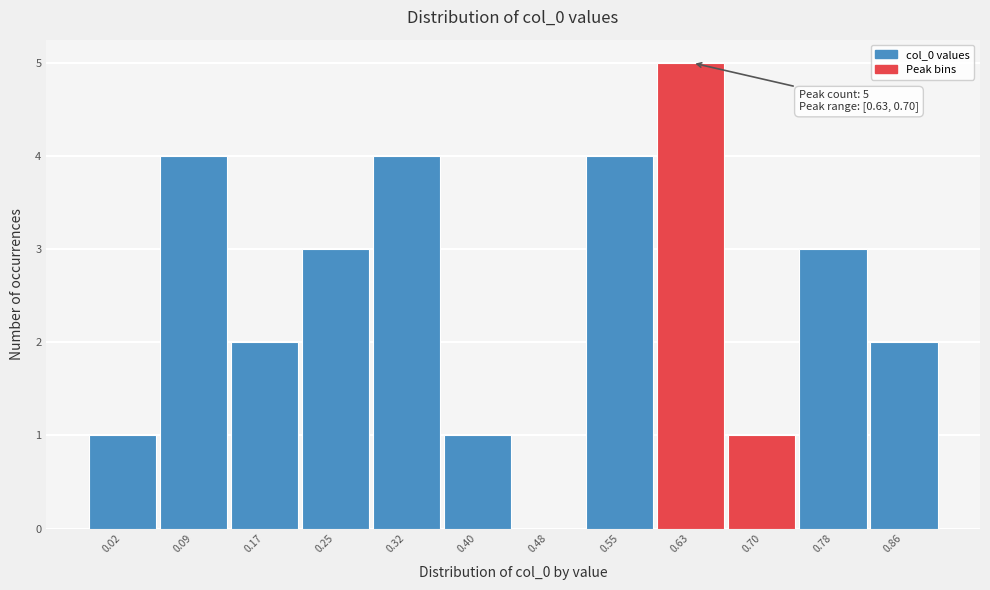

Reading right to left, extract all data points from this chart.

0.86=2	0.78=3	0.70=1	0.63=5	0.55=4	0.48=0	0.40=1	0.32=4	0.25=3	0.17=2	0.09=4	0.02=1